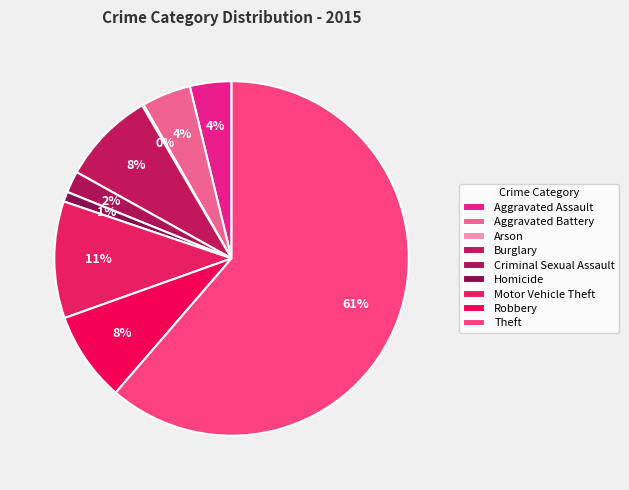

To the nearest percent, what is the average slice percentage?

11%